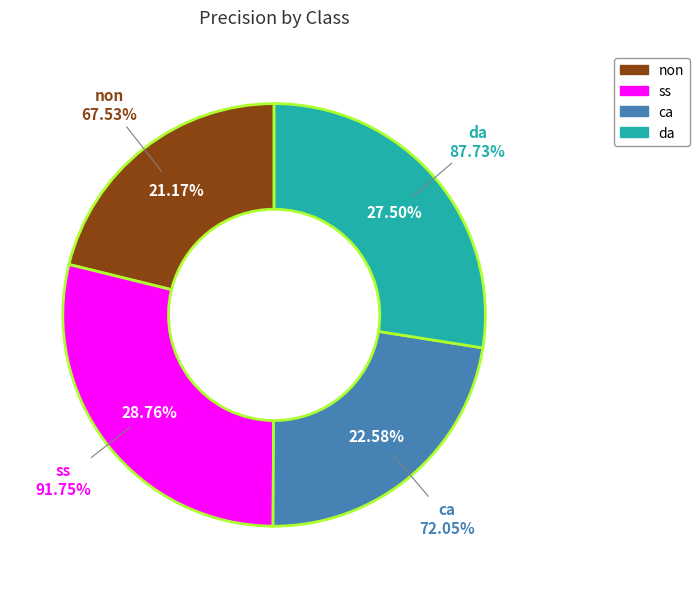

True or false: da accounts for 20% of the total.

False